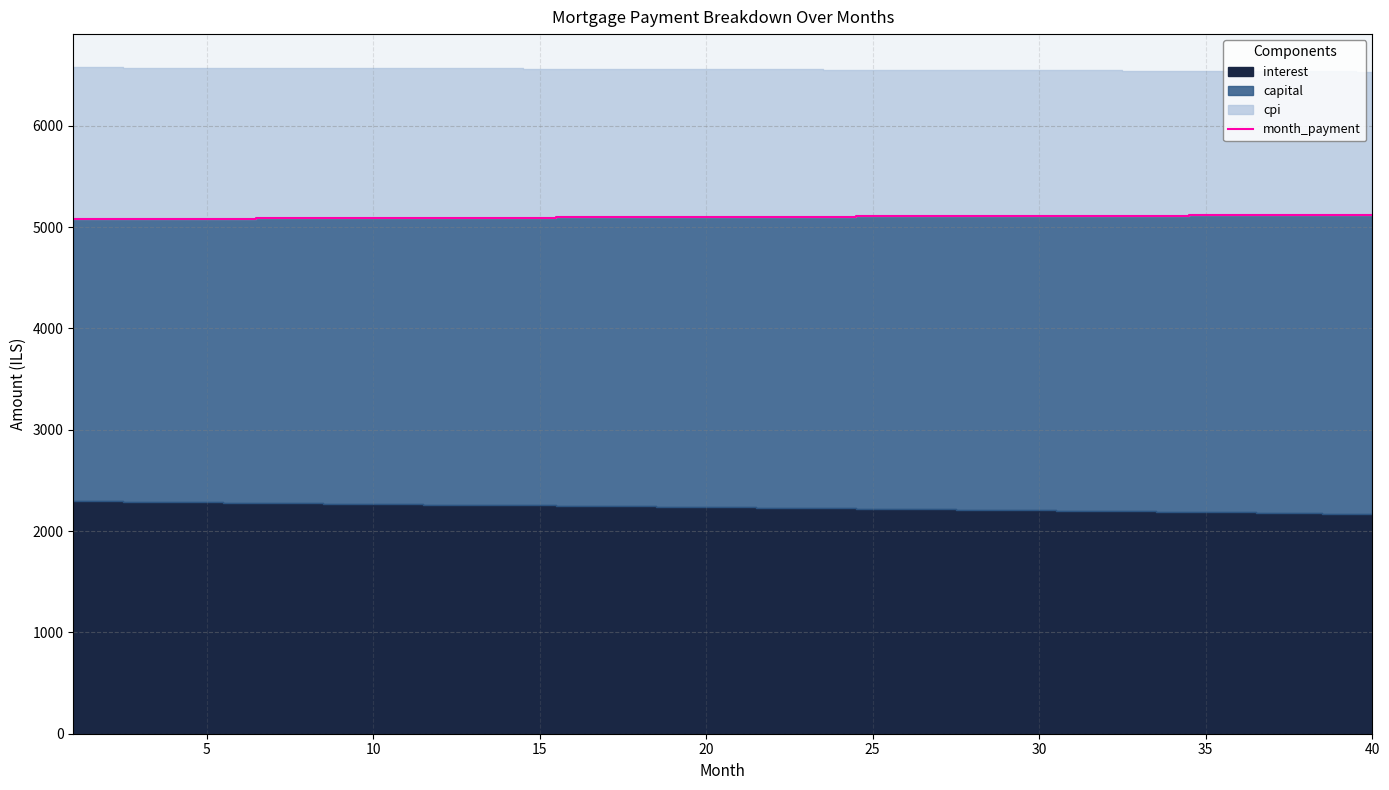

How many lines are shown in the chart?

1